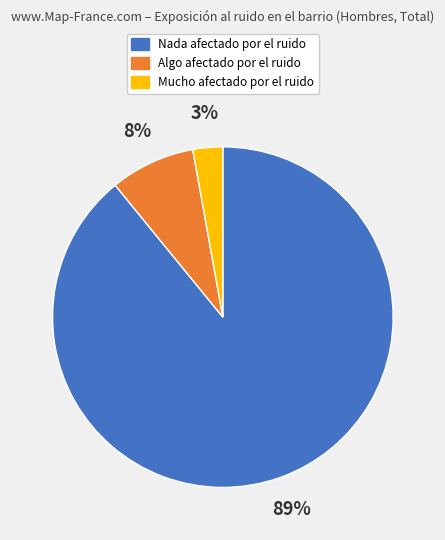

Which slice represents more than half of the pie?

Nada